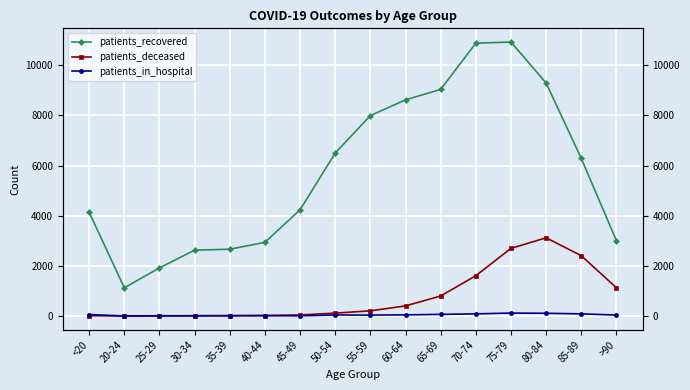

After their last crossing, which series has the higher values: patients_deceased or patients_in_hospital?

patients_deceased